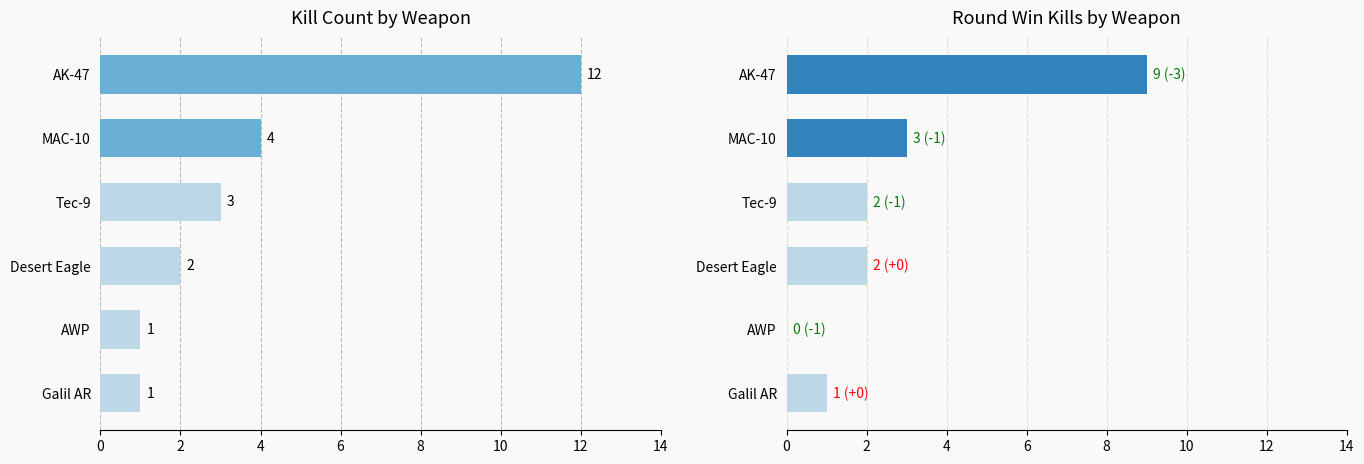

What is the lowest value of the Kill Count series?

1